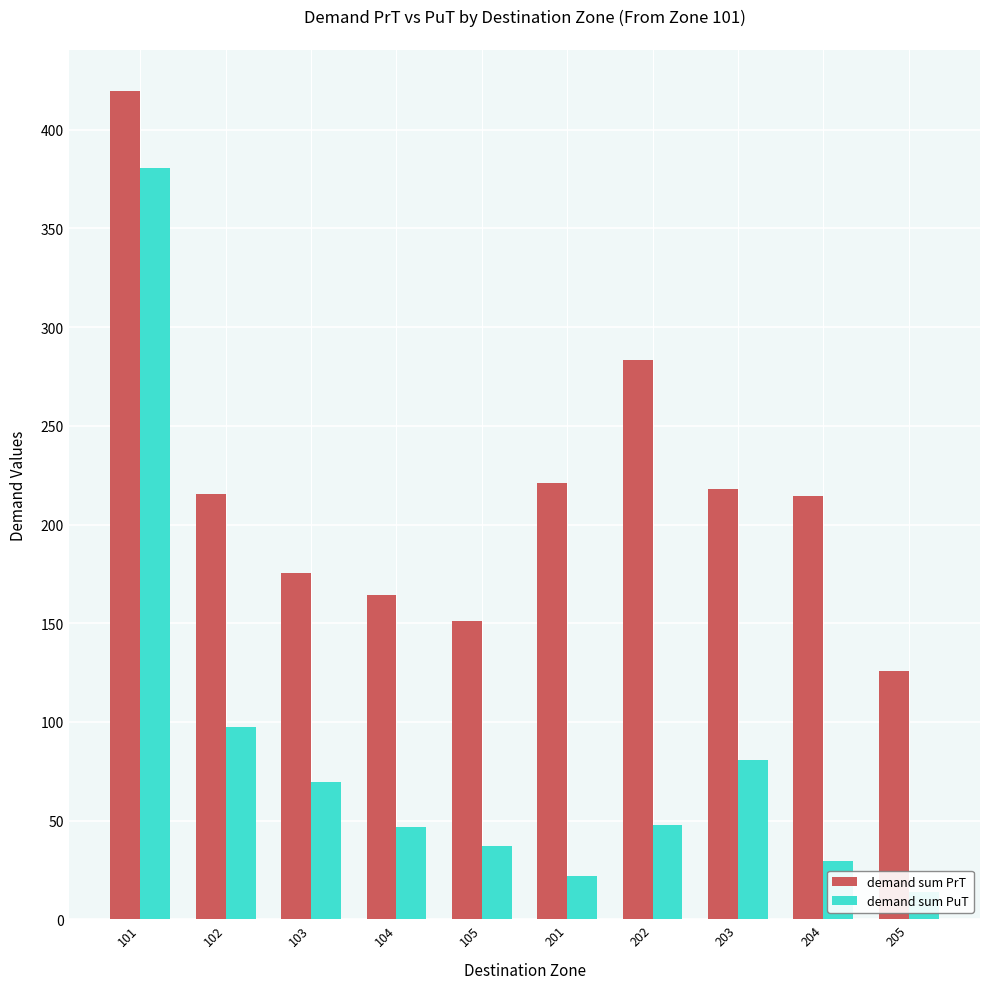

Reading left to right, list all the values displayed in this chart.

demand sum PrT: 419.5	215.3	175.3	164.5	151.2	221.2	283.5	218.2	214.4	125.9
demand sum PuT: 380.5	97.4	69.5	46.5	37.1	21.8	47.6	80.6	29.3	13.7